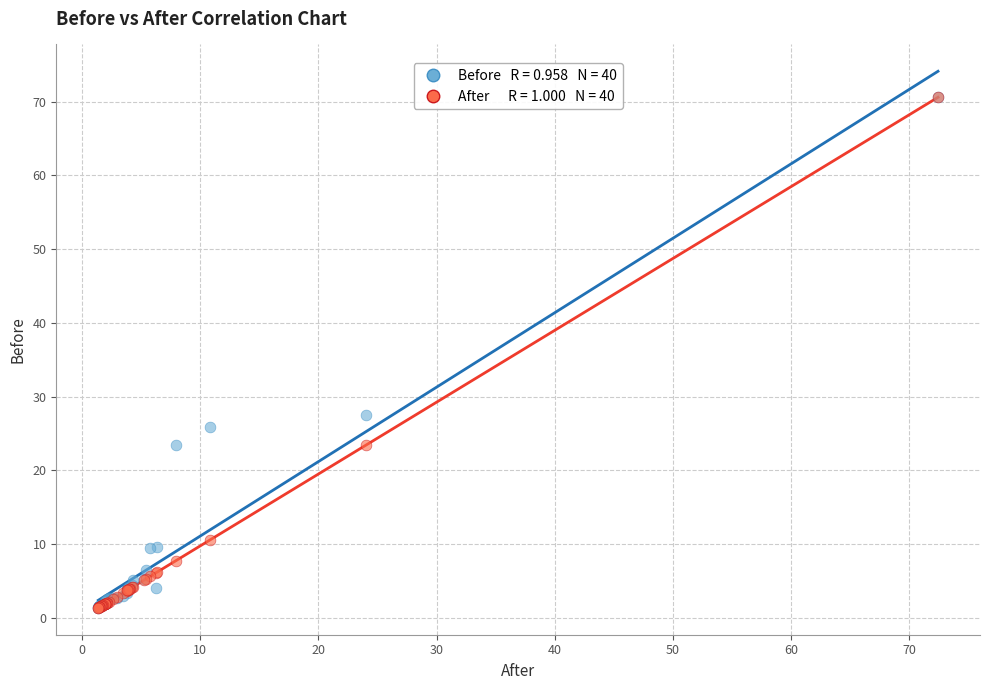

Across all series, what Y value is closest to 35?

27.6